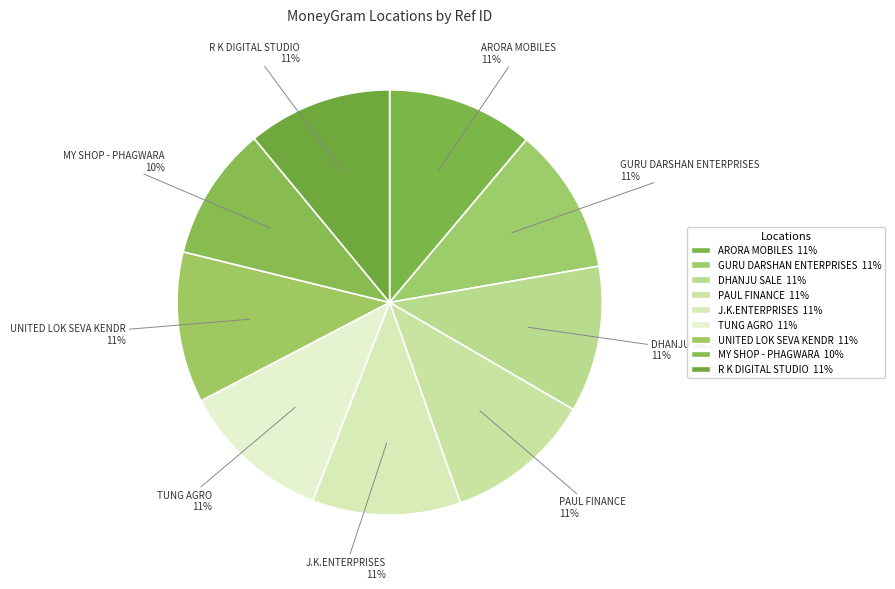

Between MY SHOP - PHAGWARA and ARORA MOBILES, which is larger?

ARORA MOBILES